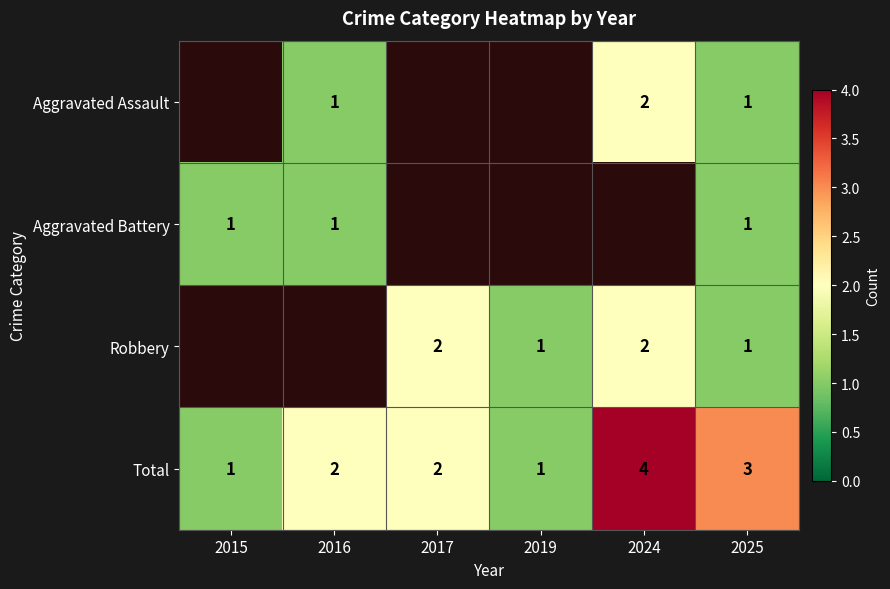

What is the sum of the Total values at 2015 and 2024?

5